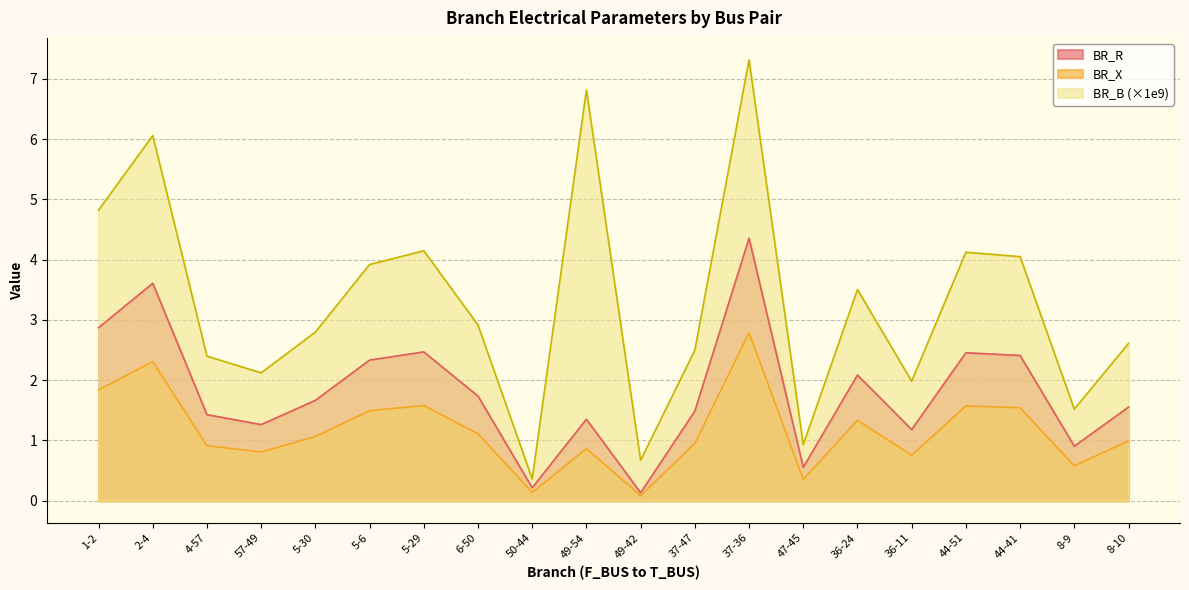

Rank the series by their average value, from highest to lowest.

BR_B (×1e9), BR_R, BR_X